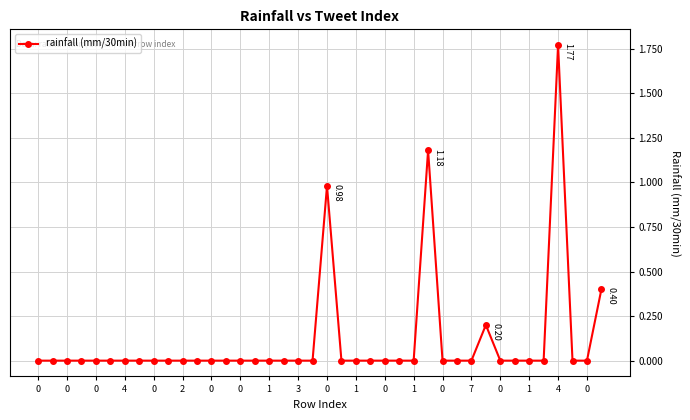

How many lines are shown in the chart?

1